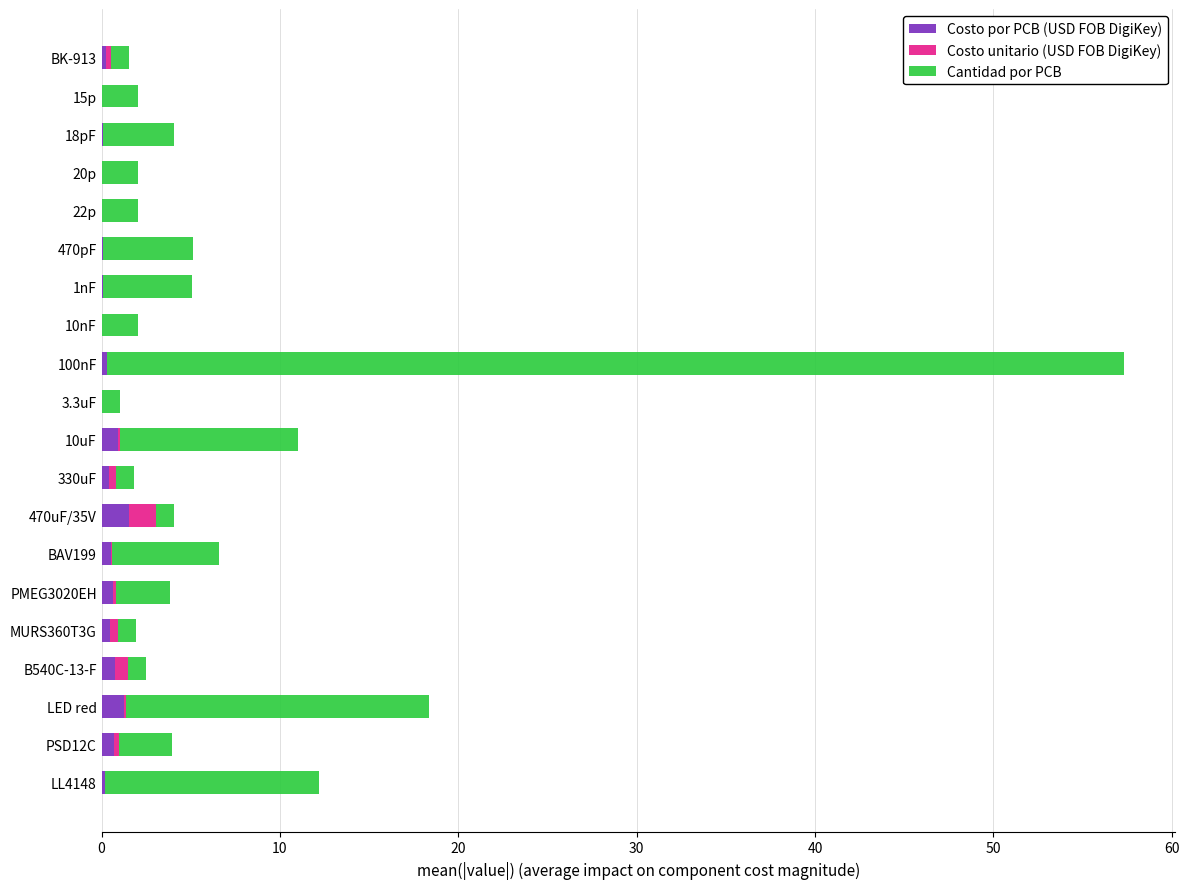

At which category is the sum across all series the highest?

100nF